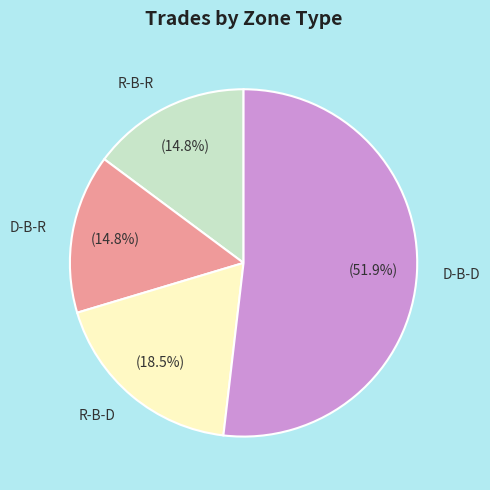

What is the ratio of the value at D-B-R to the value at R-B-R?

1.0